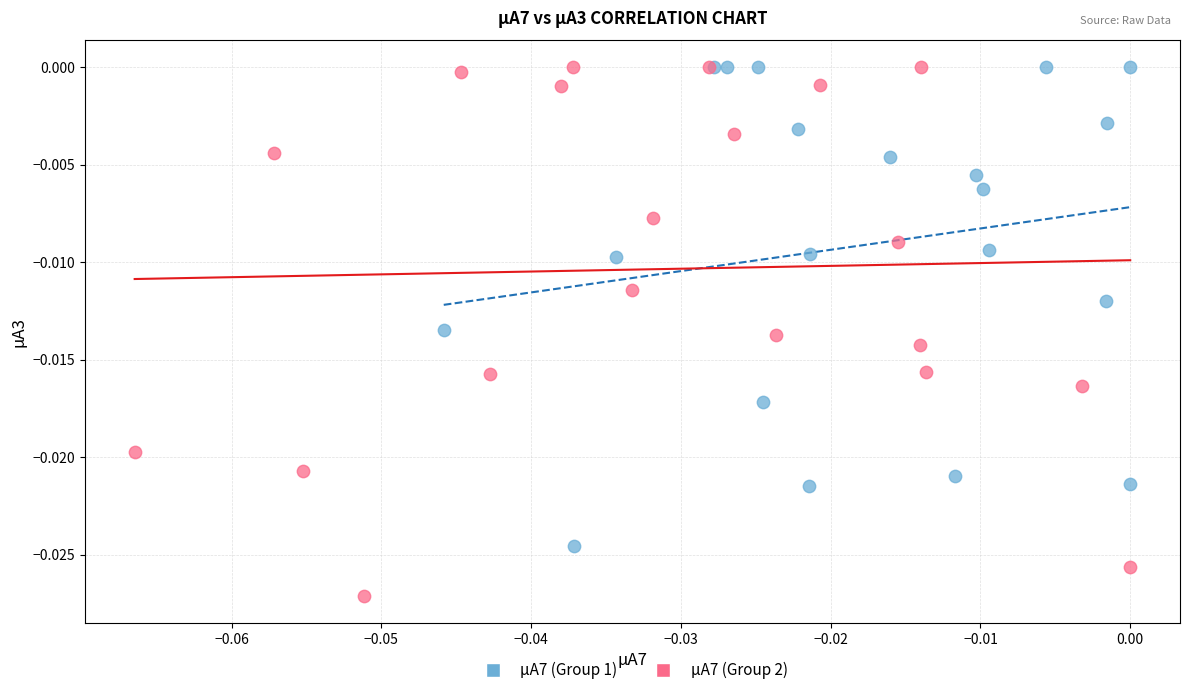

Which series contains the lowest Y value?

µA7 (Group 2)